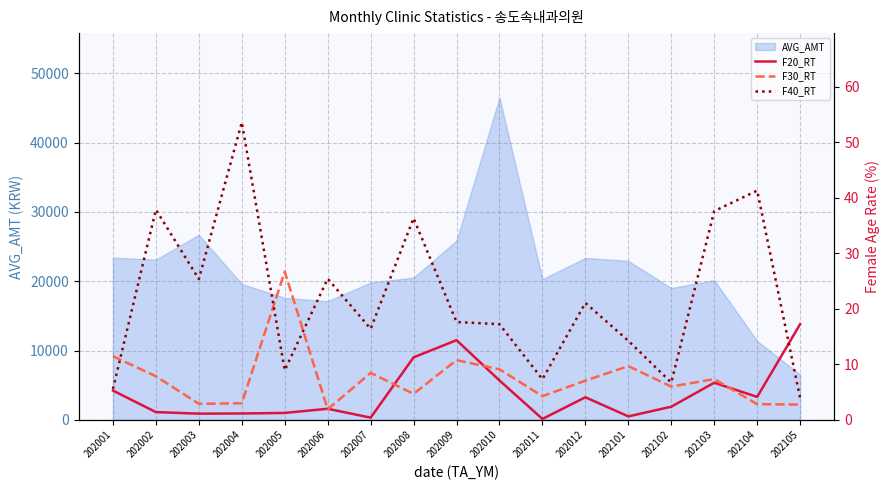

At how many categories does at least one series exceed 14?

14